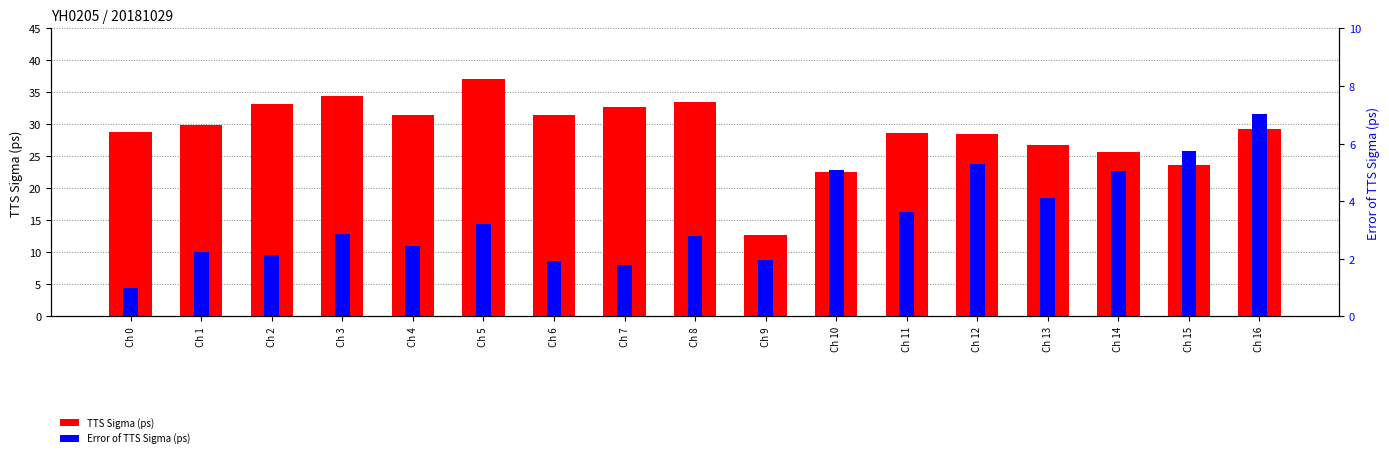

The Error of TTS Sigma (ps) series shows 2.1 at Ch 2. True or false?

True